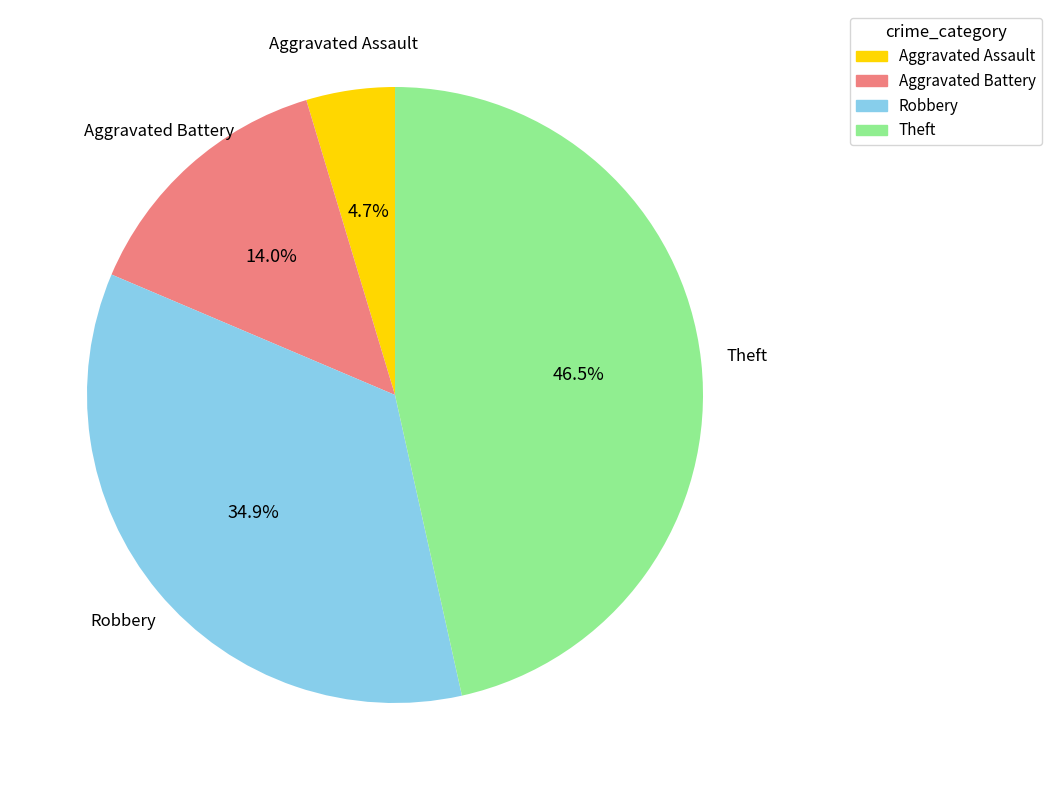

Which slice is the smallest?

Aggravated Assault